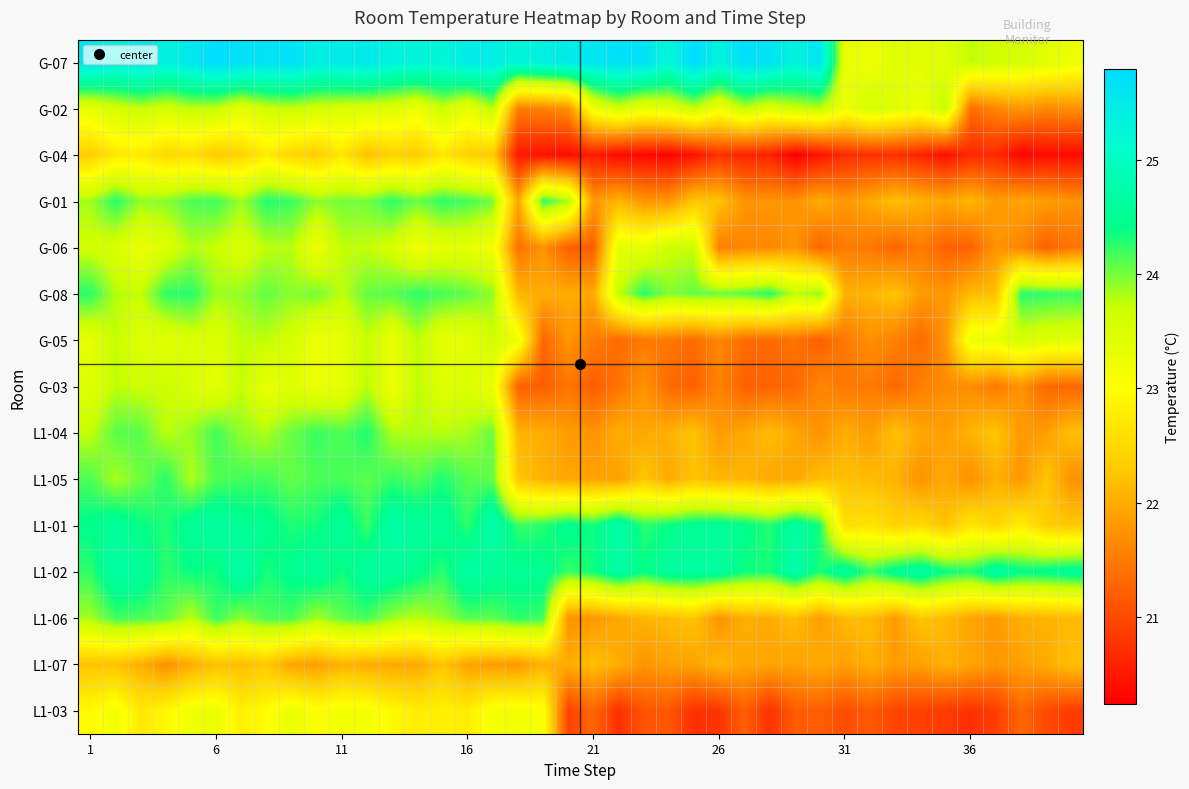

At which category is the sum across all series the highest?

6